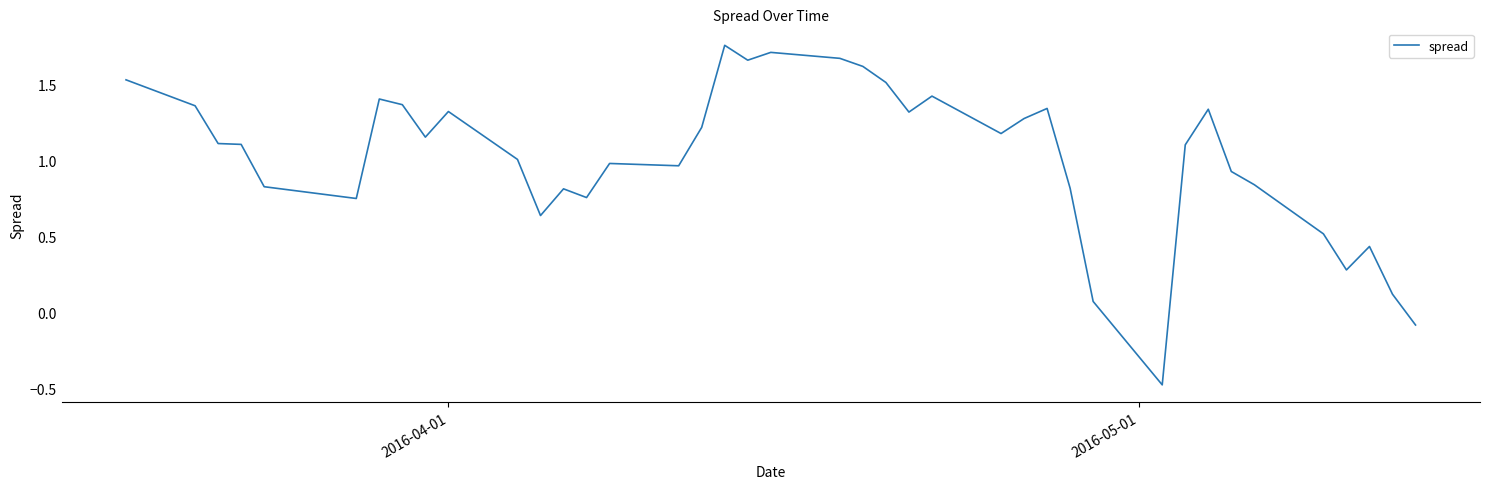

What is the minimum value shown in the chart?

-0.5